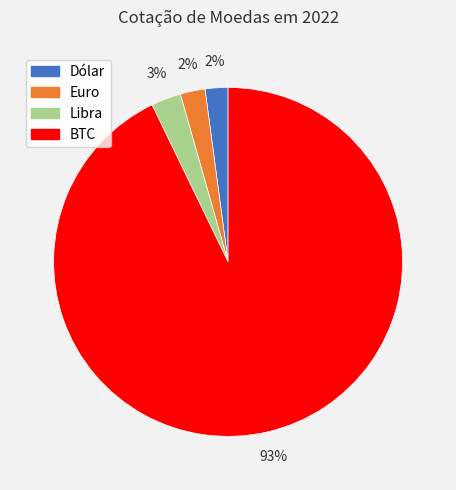

How many slices are in this pie chart?

4